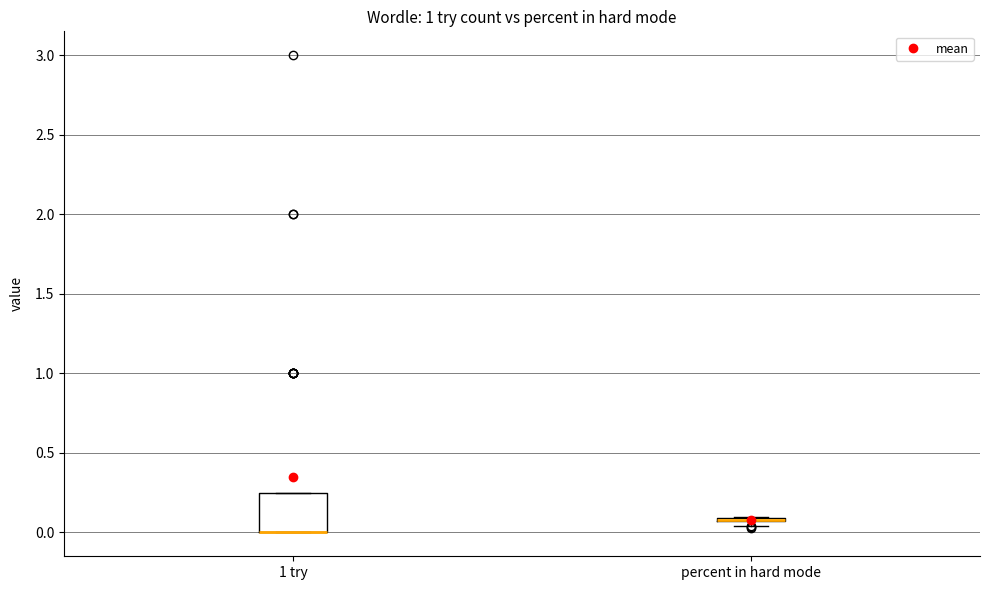

Comparing the boxes themselves (not the whiskers), which one is the tallest?

1 try